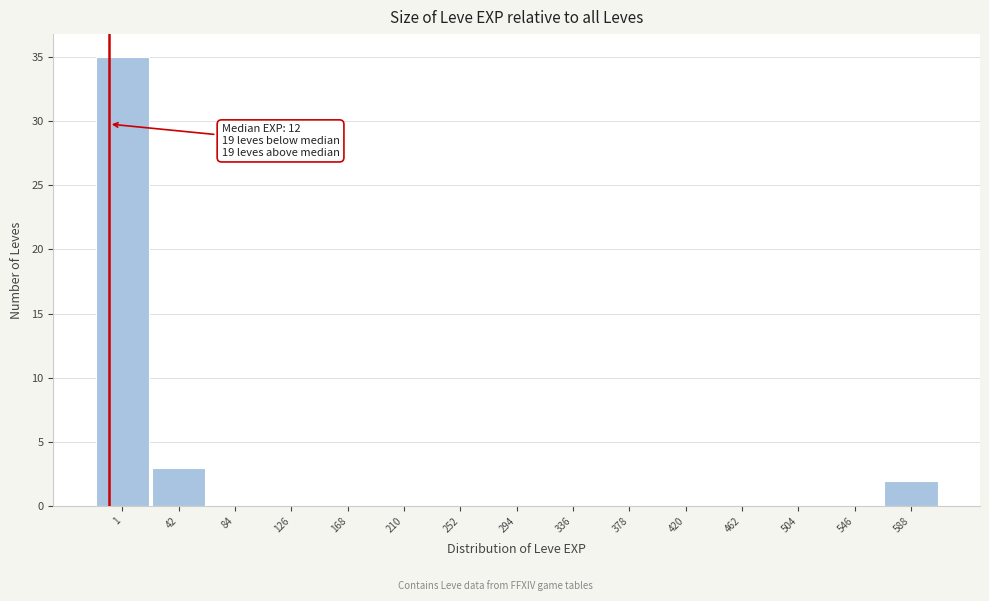

Reading right to left, list all the values displayed in this chart.

588=2	546=0	504=0	462=0	420=0	378=0	336=0	294=0	252=0	210=0	168=0	126=0	84=0	42=3	1=35